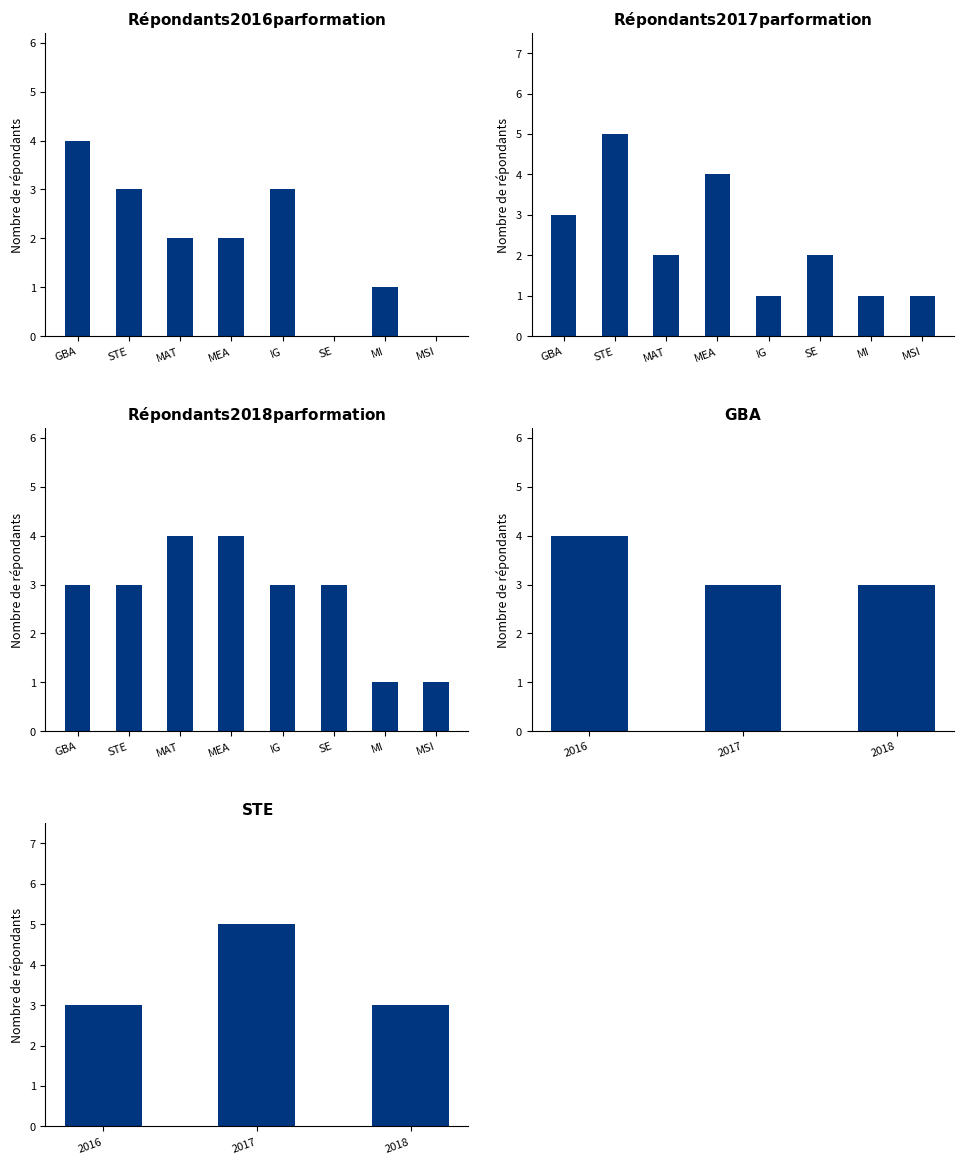

What is the sum of all STE values?

11